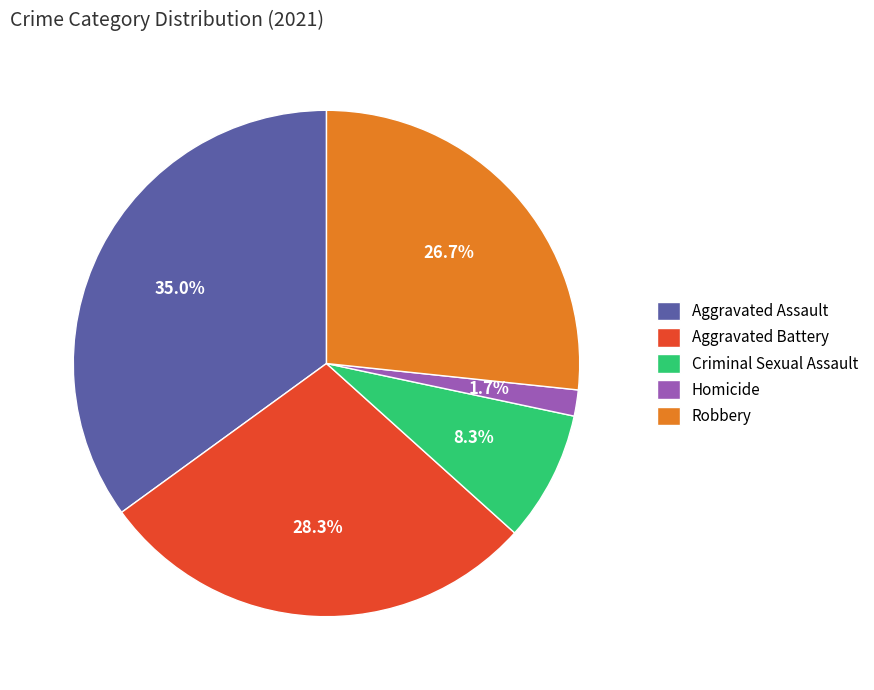

Is Aggravated Battery the majority of the pie?

No